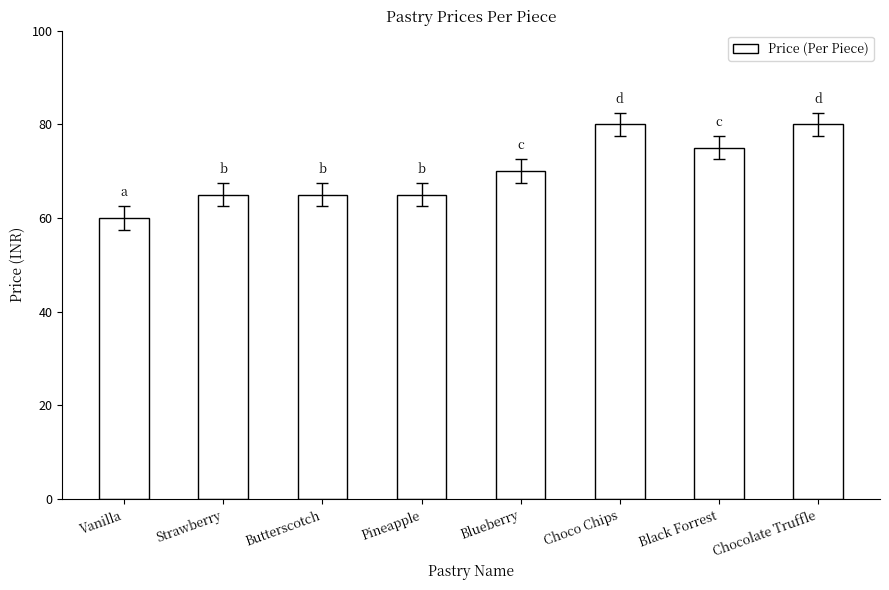

How many values are below 70?

4